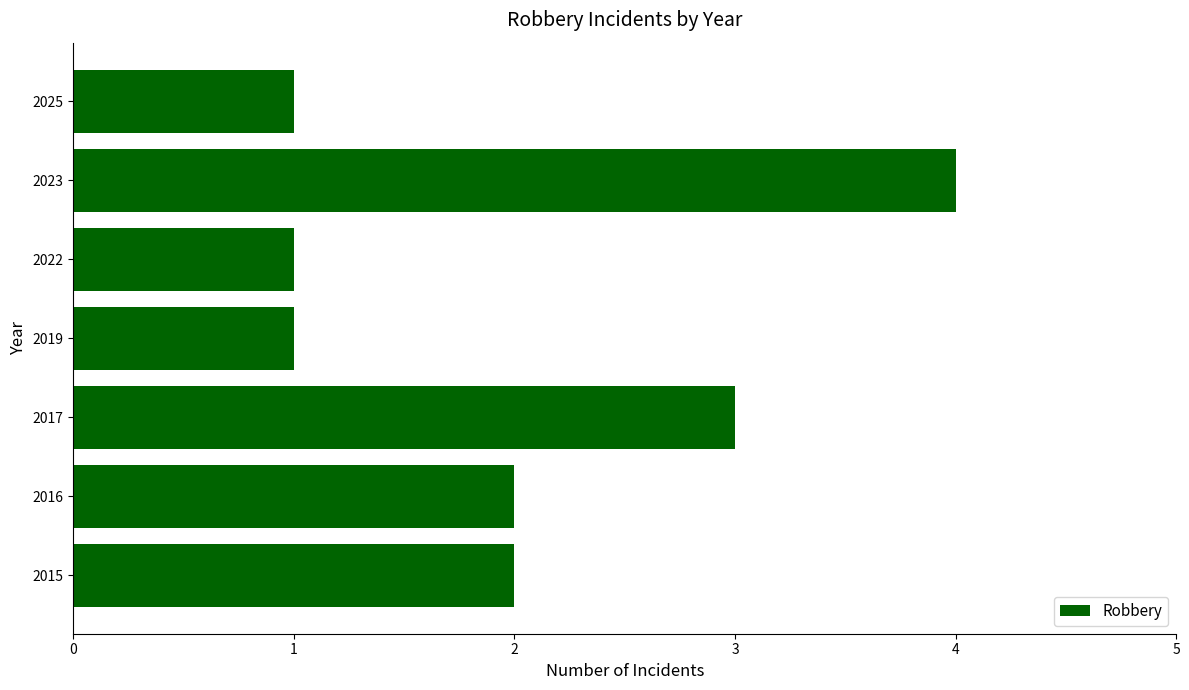

Between 2023 and 2015, which is larger?

2023